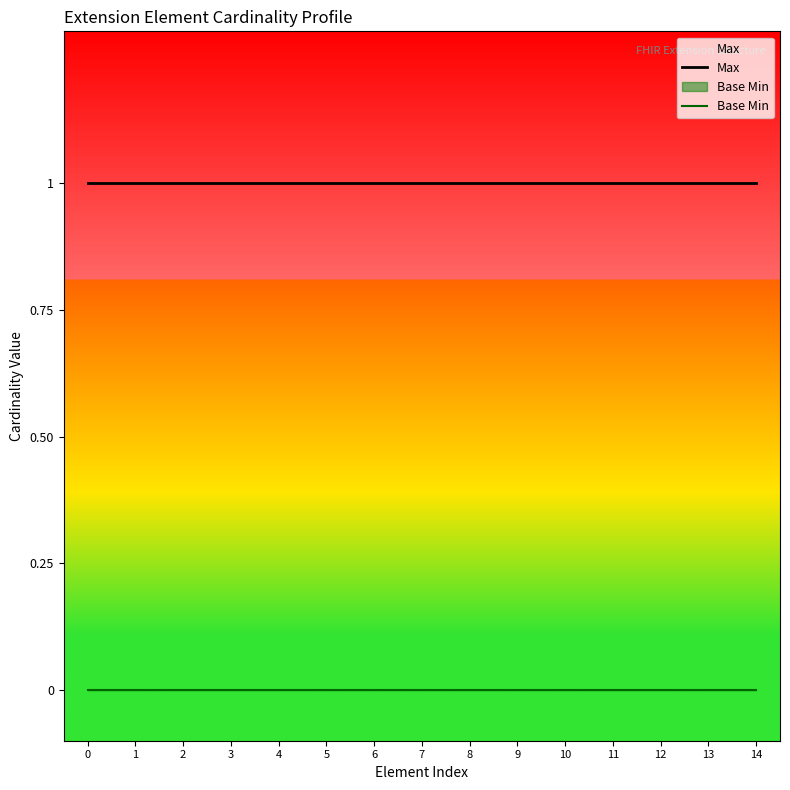

At how many categories does at least one series exceed 0?

15